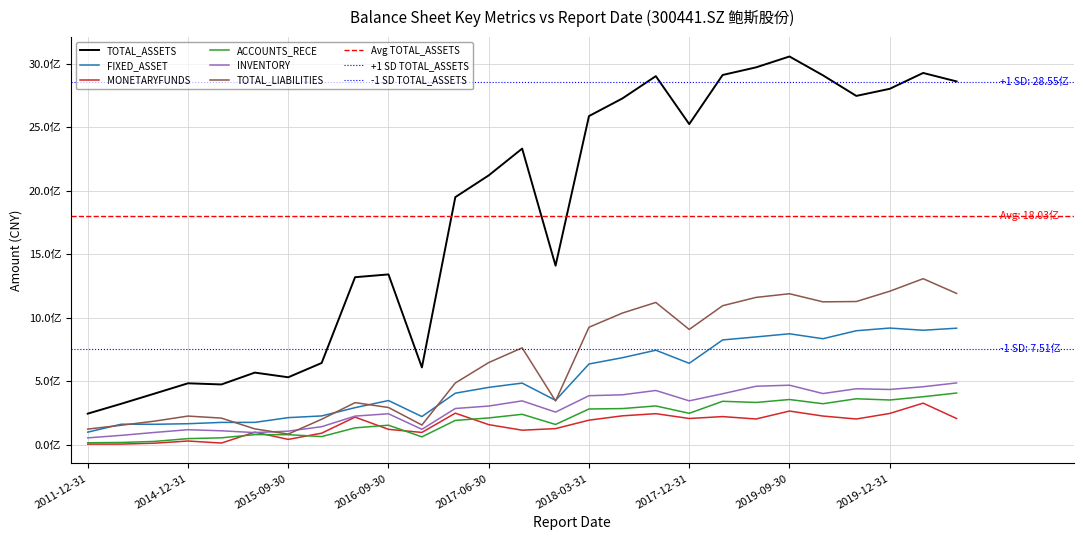

Which series changed the most between 2011-12-31 and 2018-06-30?

TOTAL_ASSETS